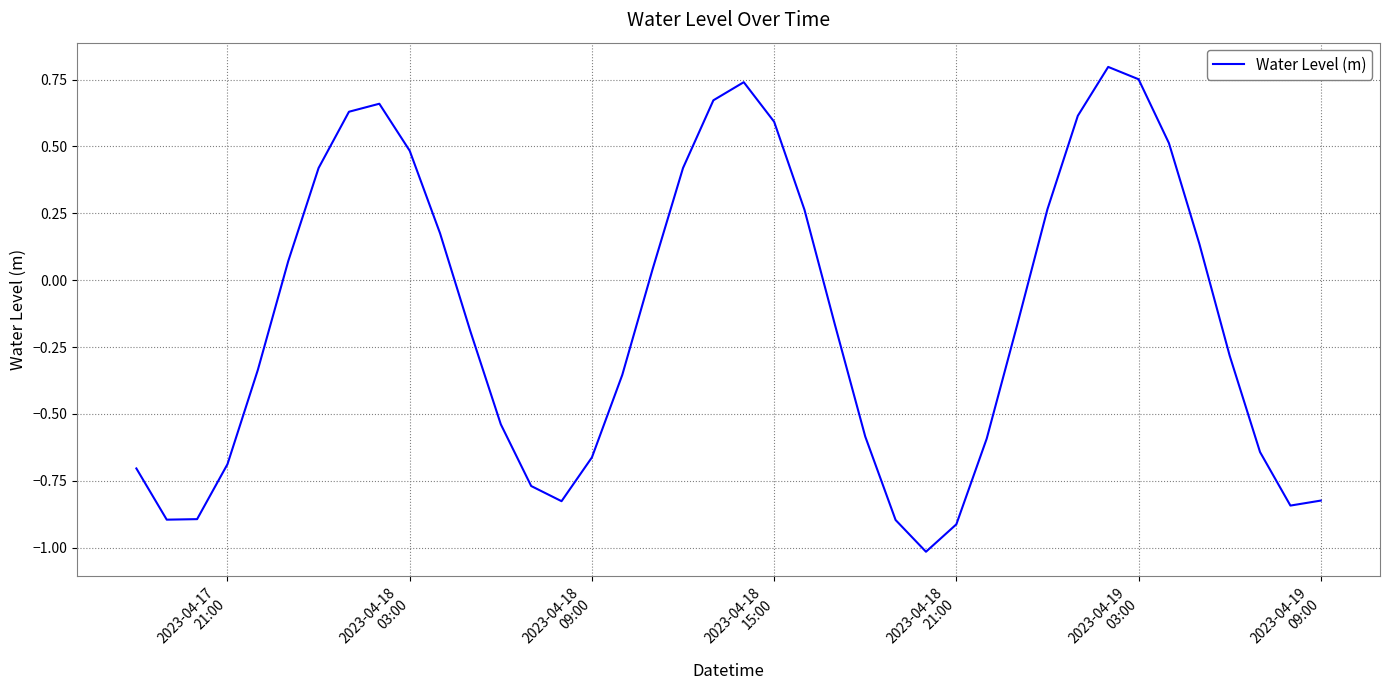

What is the difference between the maximum and minimum values?

1.8